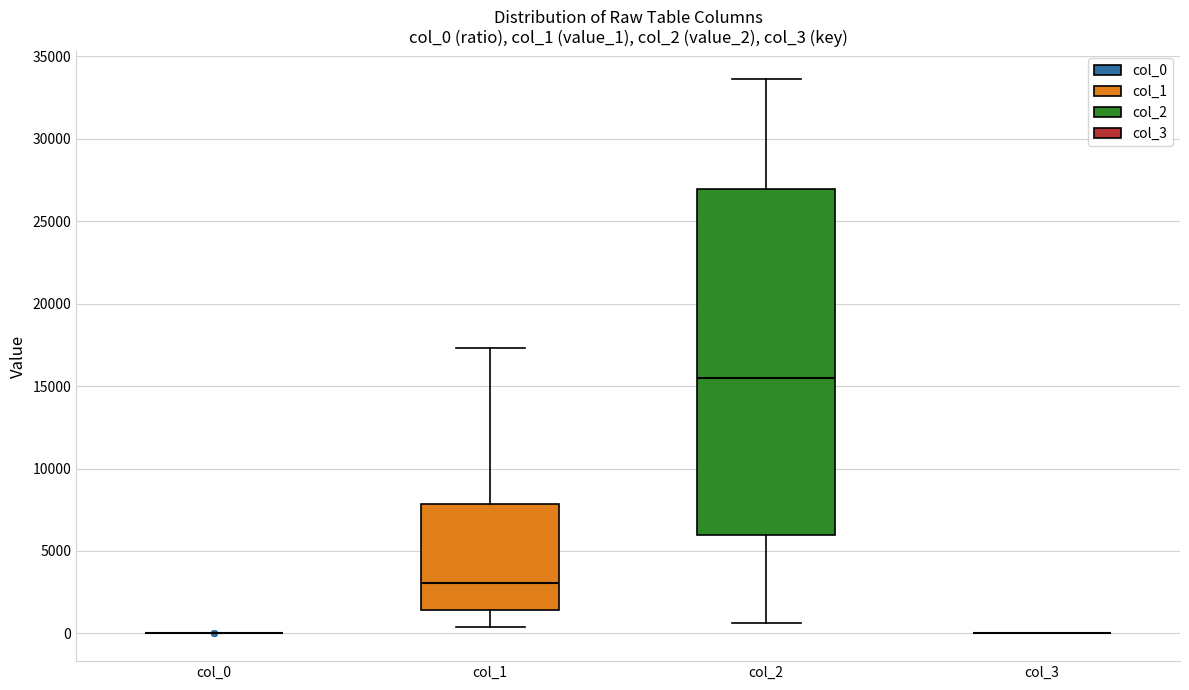

Comparing the boxes themselves (not the whiskers), which one is the tallest?

col_2